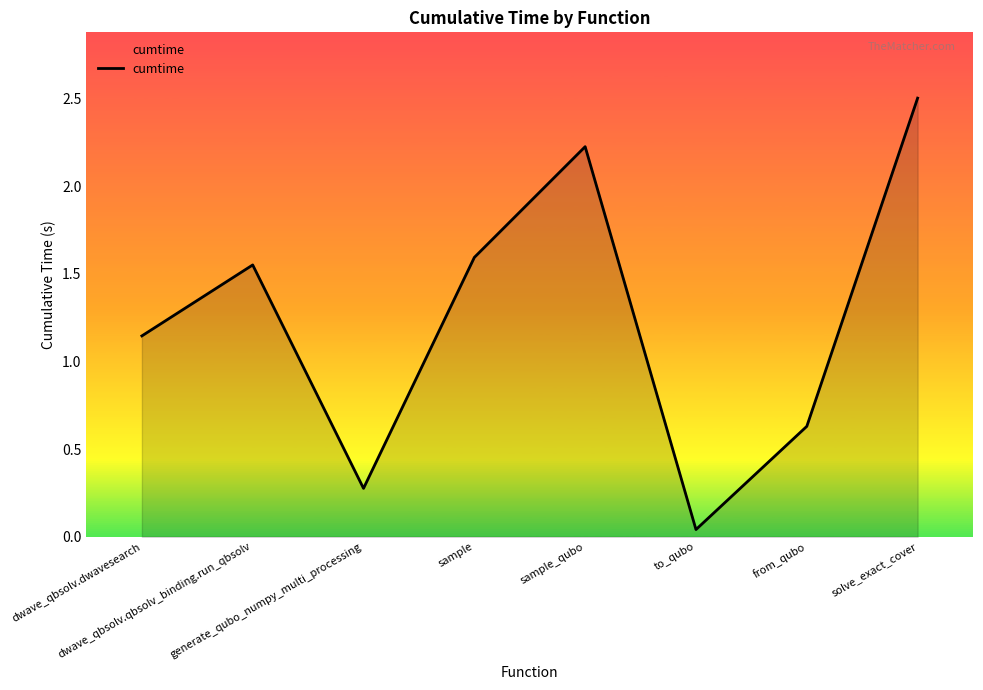

How many interior local peaks (higher than both neighbors) does the data have?

2